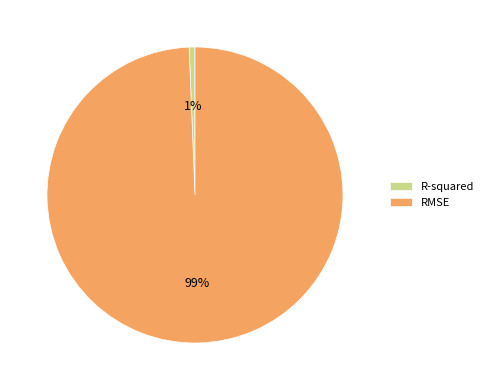

Is R-squared the majority of the pie?

No